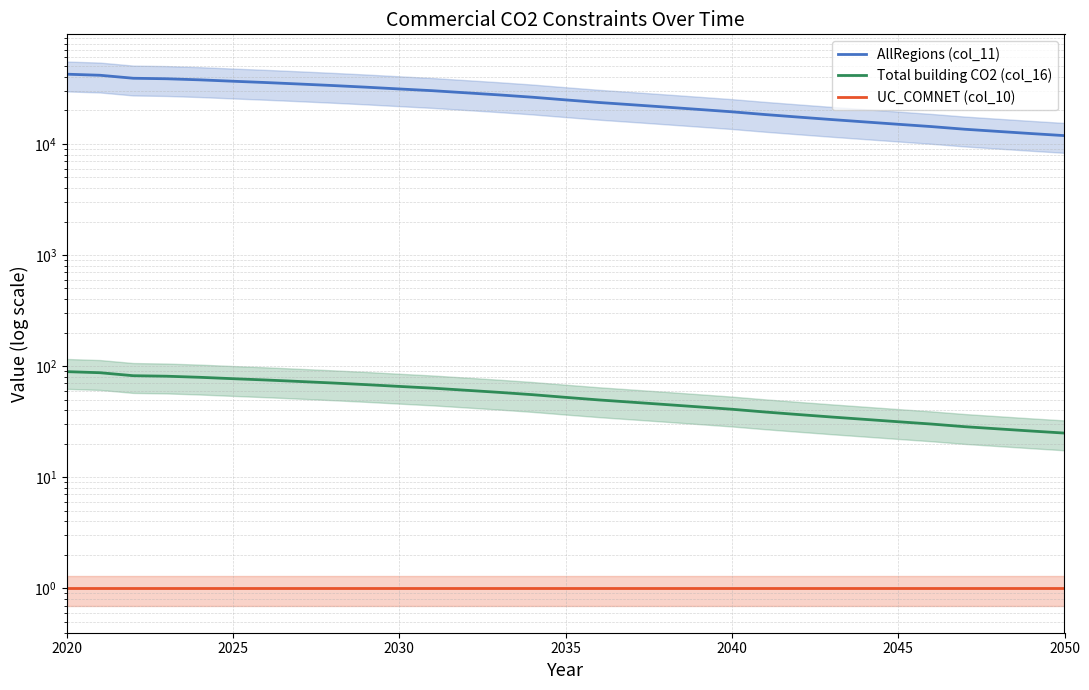

What are all the series names shown in the legend?

AllRegions (col_11), Total building CO2 (col_16), UC_COMNET (col_10)